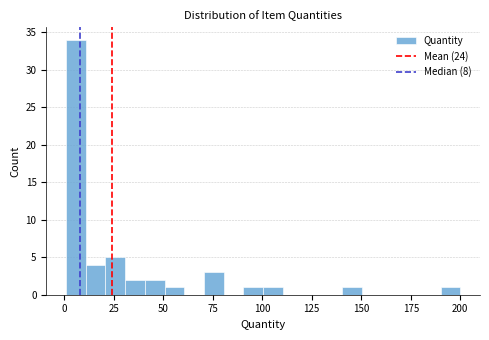

Around what value on the x-axis is the tallest bar? Give the approximate position of its centre, as read against the axis.

5